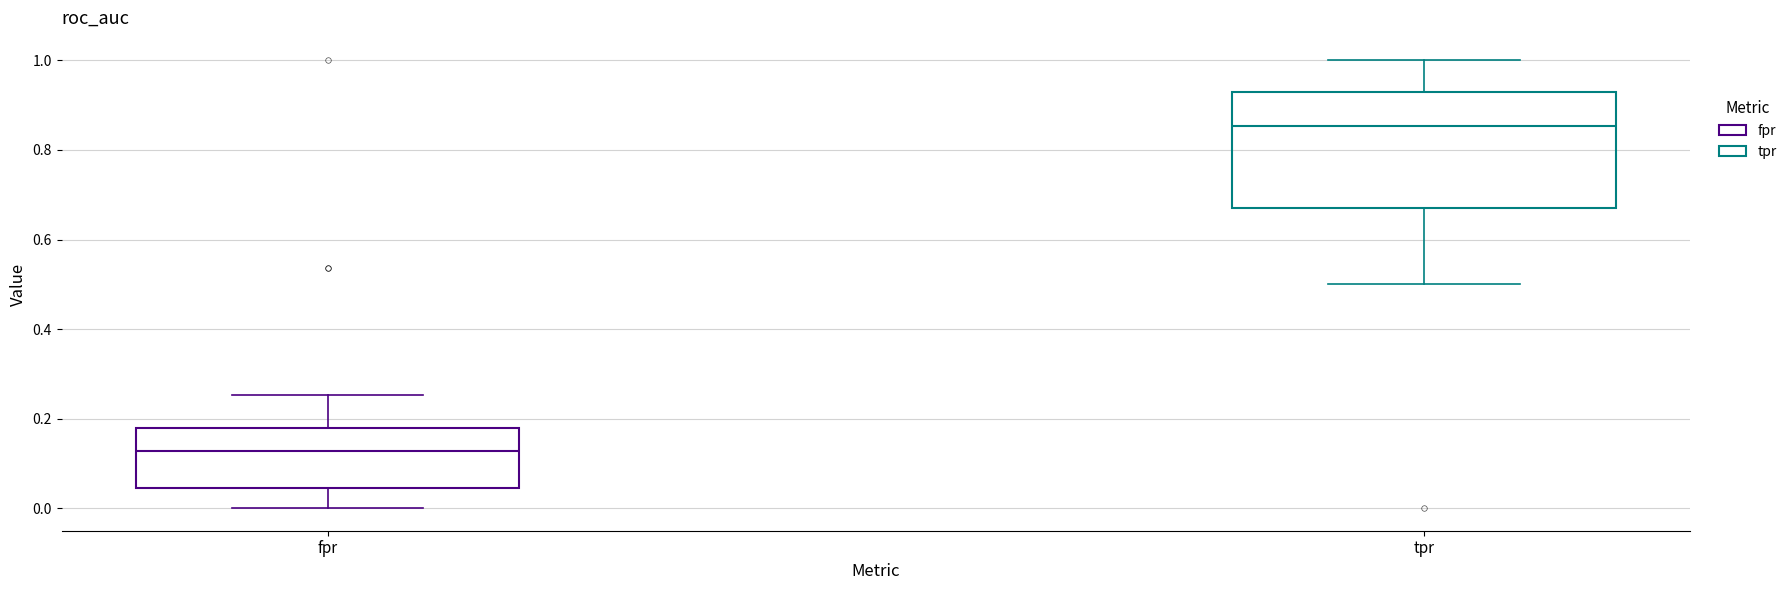

Reading left to right, transcribe this box plot: for each box, give where its median line is, the range the box spans, and where its two whiskers end, as read against the y-axis. The values are not printed on the chart, so give them approximately, as read against the axis.

fpr: median 0.12, box 0.04 to 0.18, whiskers 0.00 to 0.26
tpr: median 0.86, box 0.66 to 0.92, whiskers 0.50 to 1.00